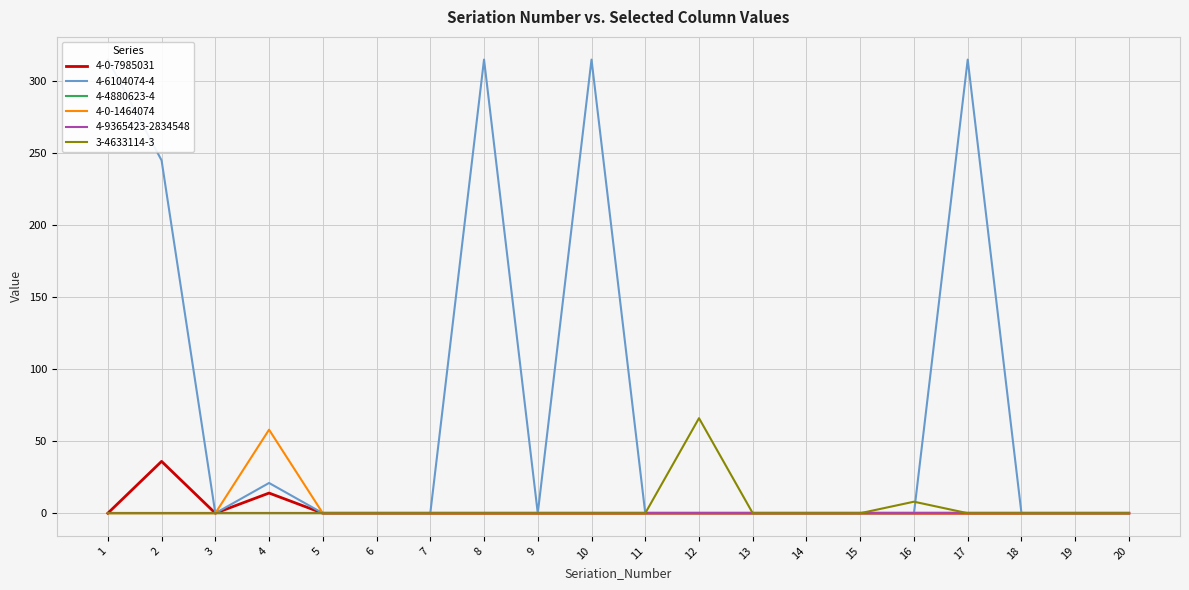

How many values in the 3-4633114-3 series exceed 0?

2